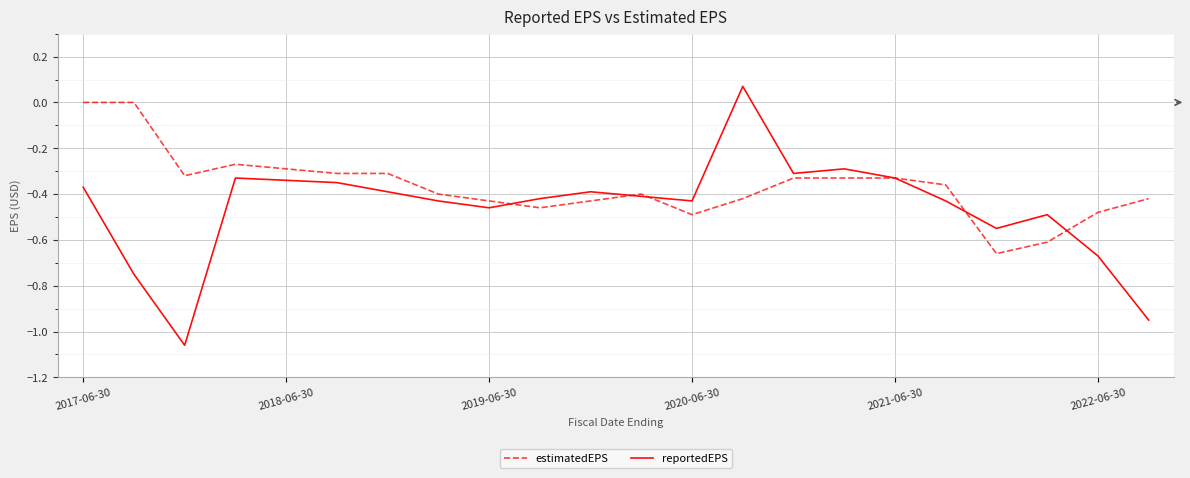

Which series has the widest spread of values?

reportedEPS